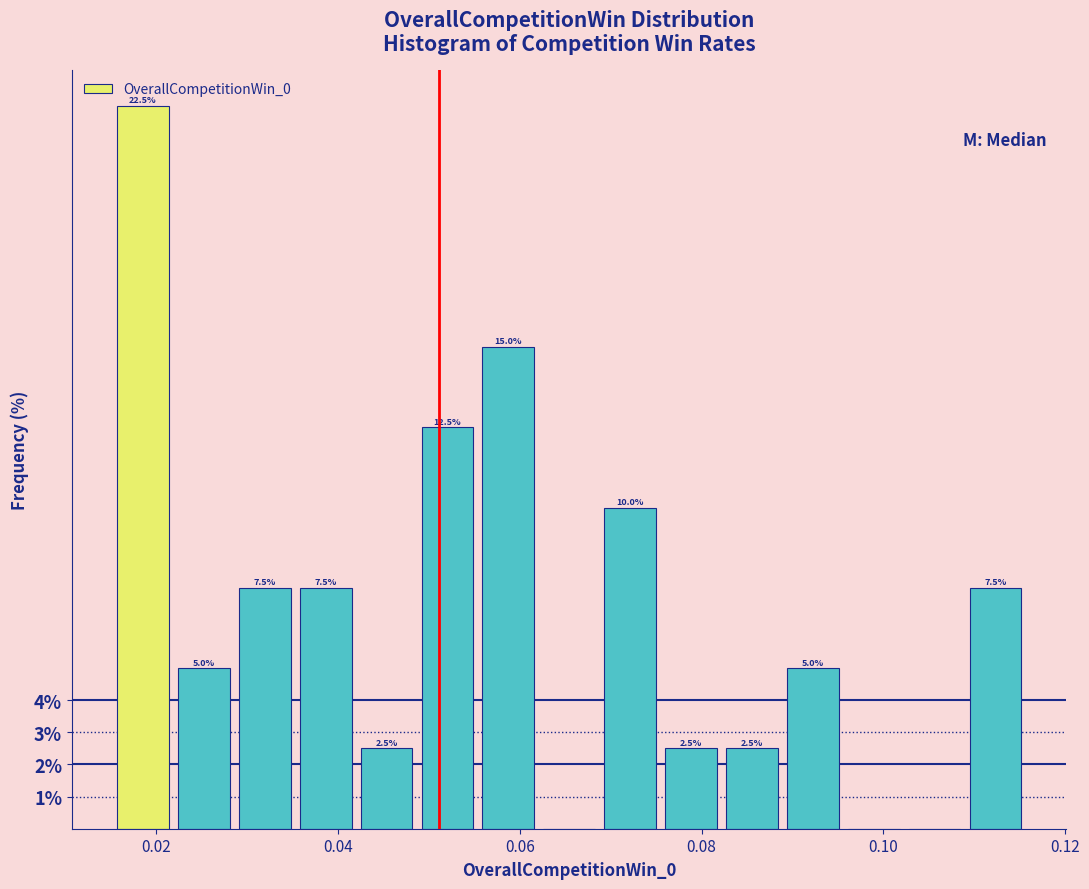

Read against the x-axis, roughly where is the centre of the tallest bar?

0.018